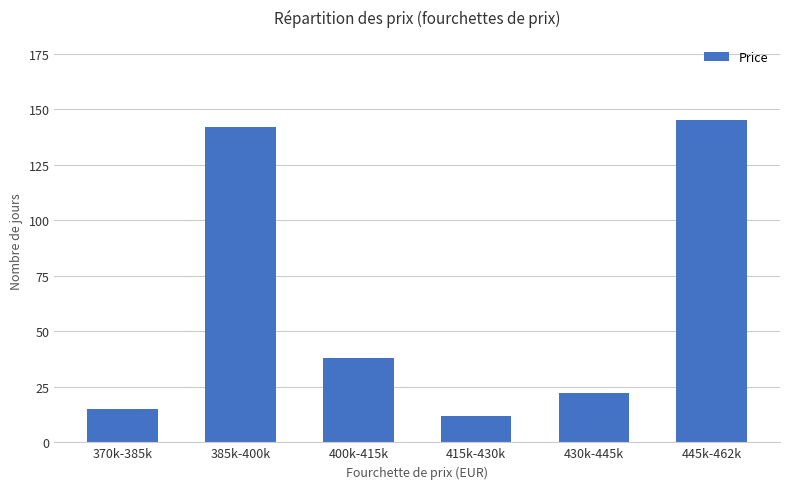

Where is the data nearest to the value 78?

400k-415k